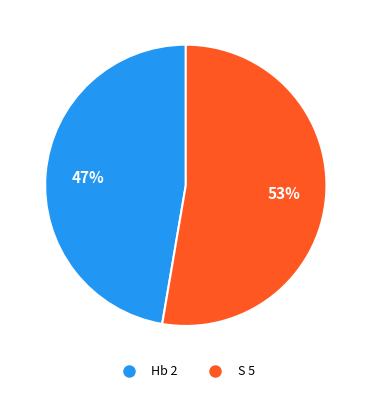

To the nearest percent, what is the average slice percentage?

50%